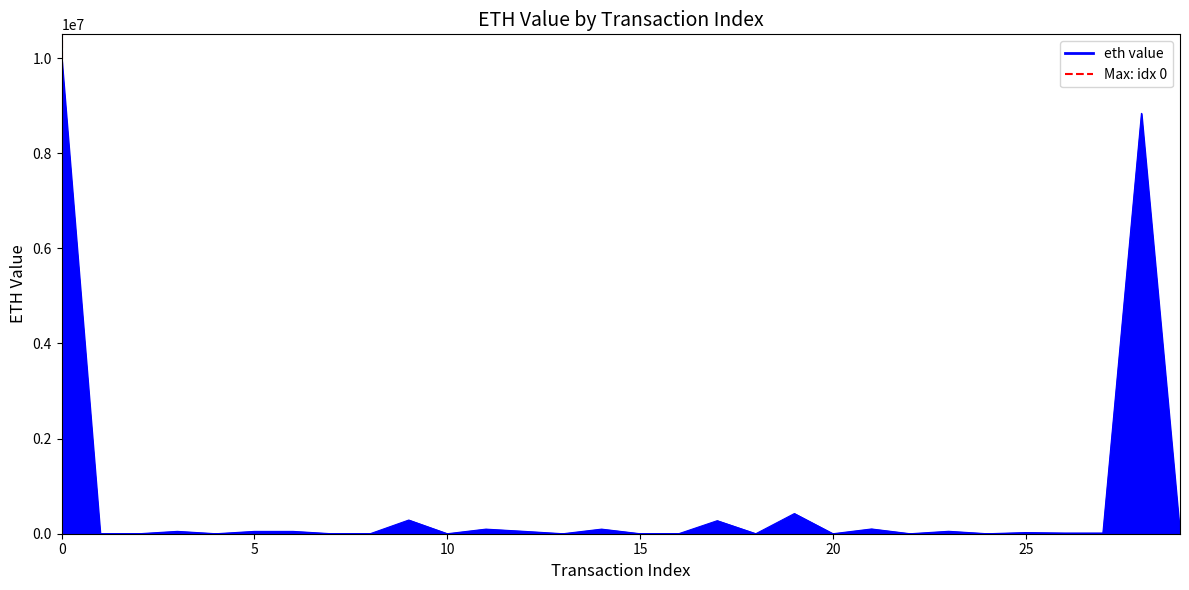

What is the greatest value displayed?

10000000.0